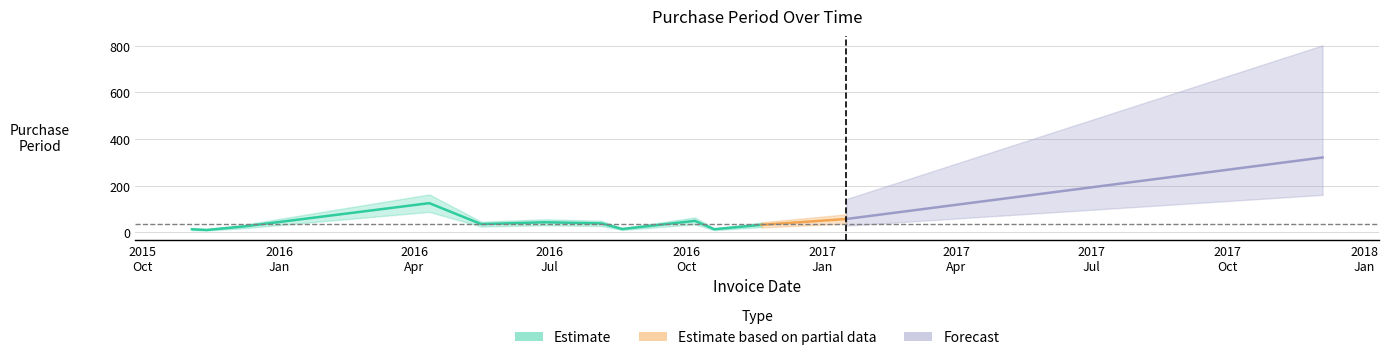

What position from the right is 2016-10-20?

4